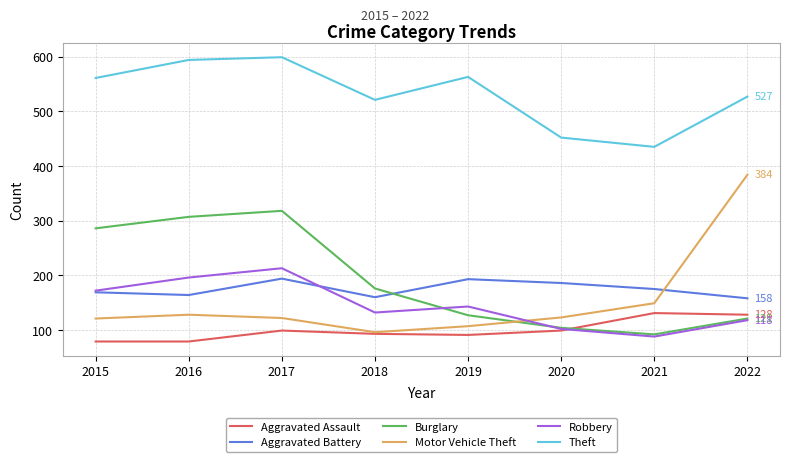

What value does the Aggravated Battery series have at 2021, to the nearest 5?

175